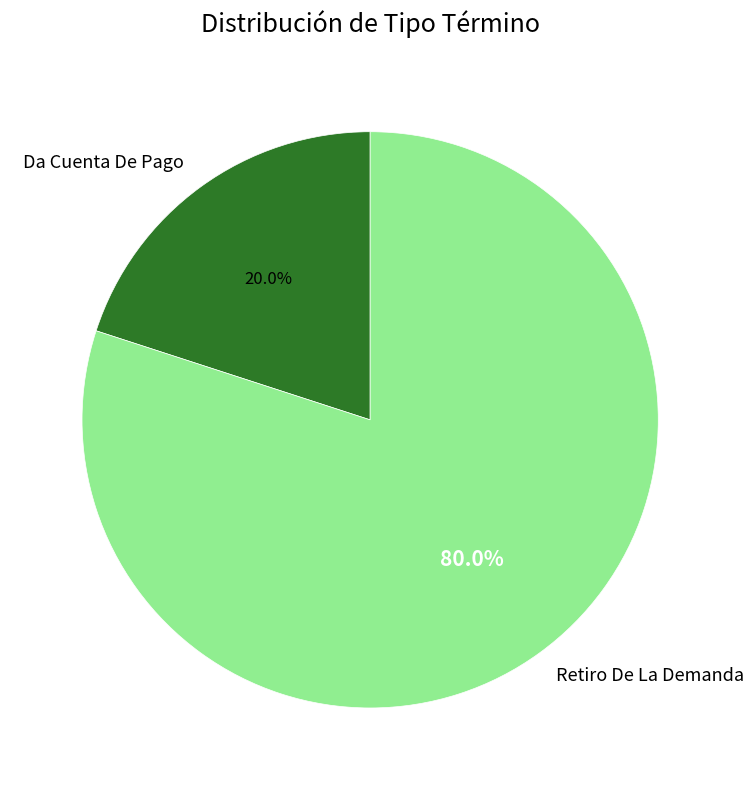

How many segments does this pie chart have?

2